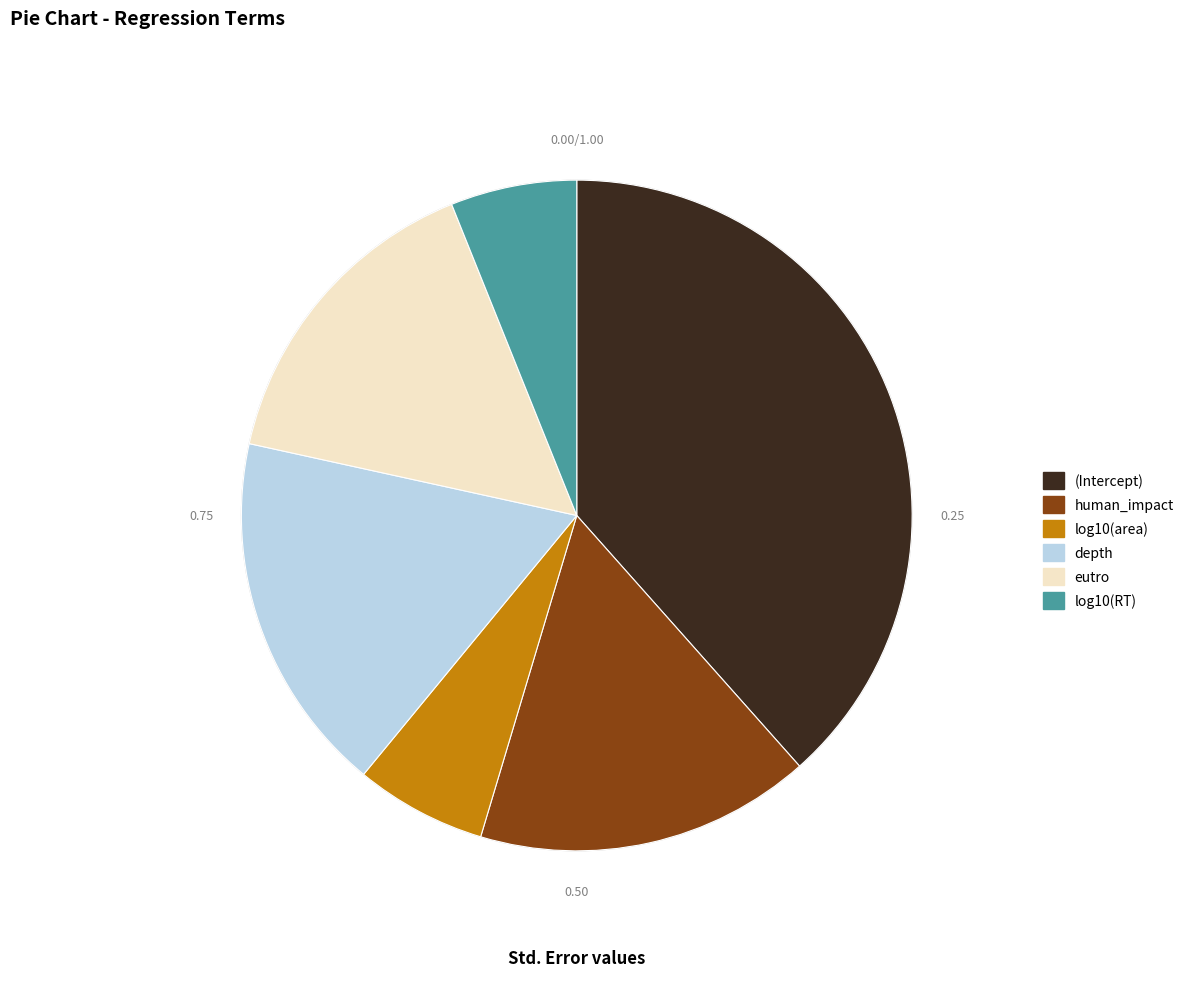

Combined, do log10(RT) and (Intercept) account for over 50%?

No